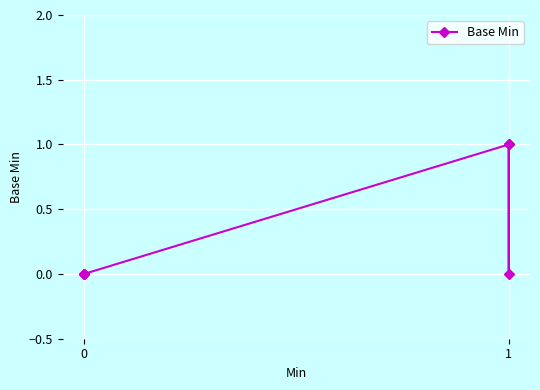

How many lines are shown in the chart?

1